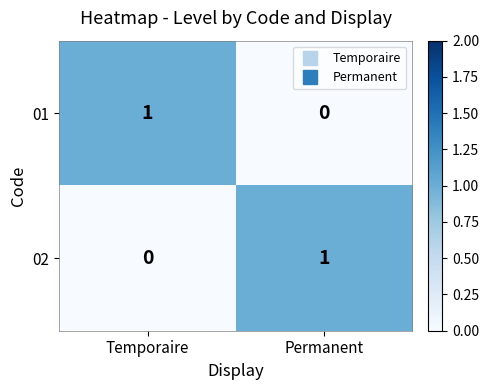

Is it true that 01 equals 1 at Temporaire?

True